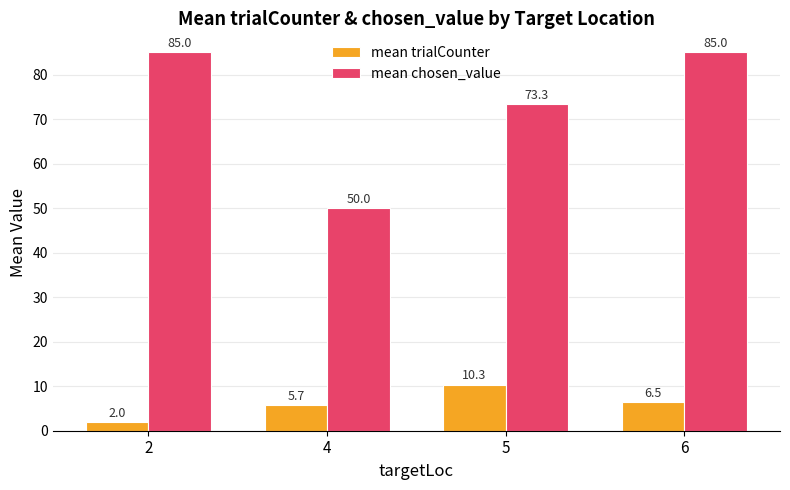

What is the sum of the mean trialCounter values at 5 and 4?

16.0